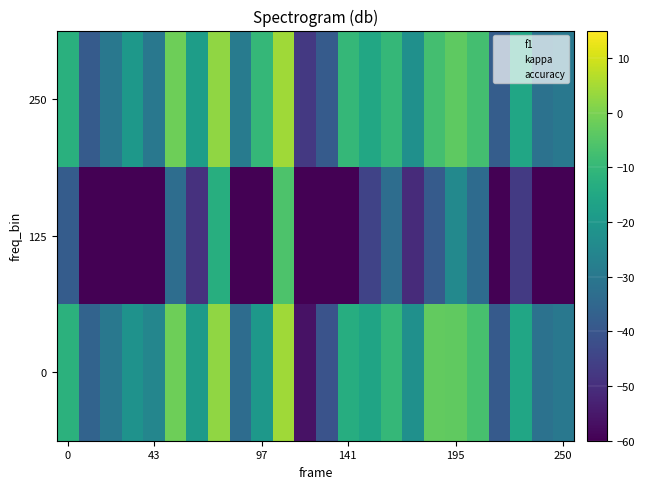

Reading left to right, transcribe all the data shown in this chart.

0: -11.8	-36.2	-30.0	-21.7	-25.7	-1.7	-19.2	2.5	-33.6	-20.0	4.3	-56.4	-41.0	-13.3	-16.3	-10.0	-22.5	-3.0	-3.3	-6.8	-38.7	-15.5	-31.9	-30.0
125: -38.2	-99.1	-75.0	-82.2	-87.3	-33.2	-49.3	-13.1	-63.8	-60.0	-6.0	-60.0	-99.1	-73.0	-45.0	-33.1	-50.8	-38.6	-24.7	-33.9	-85.7	-47.4	-73.2	-62.6
250: -12.3	-38.6	-30.0	-20.0	-30.0	-1.7	-18.3	2.5	-28.8	-10.0	4.3	-47.5	-38.6	-10.0	-15.0	-10.0	-22.5	-7.5	-3.8	-7.5	-37.9	-15.7	-31.9	-30.0